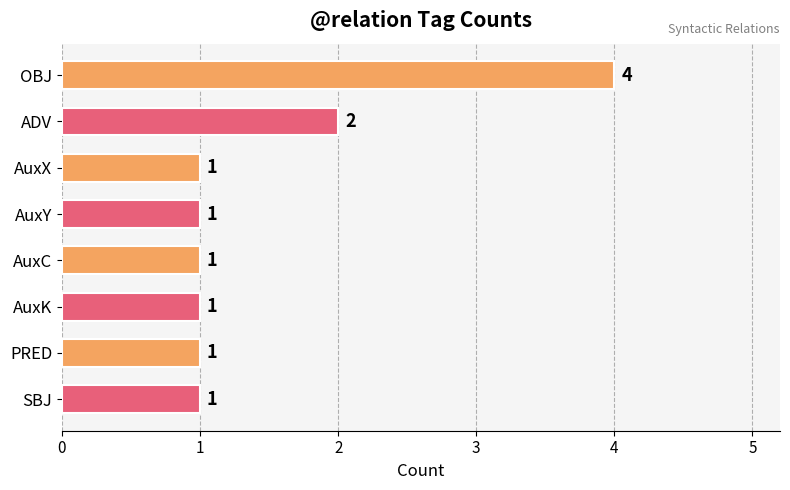

Which category has the highest value across all series?

OBJ